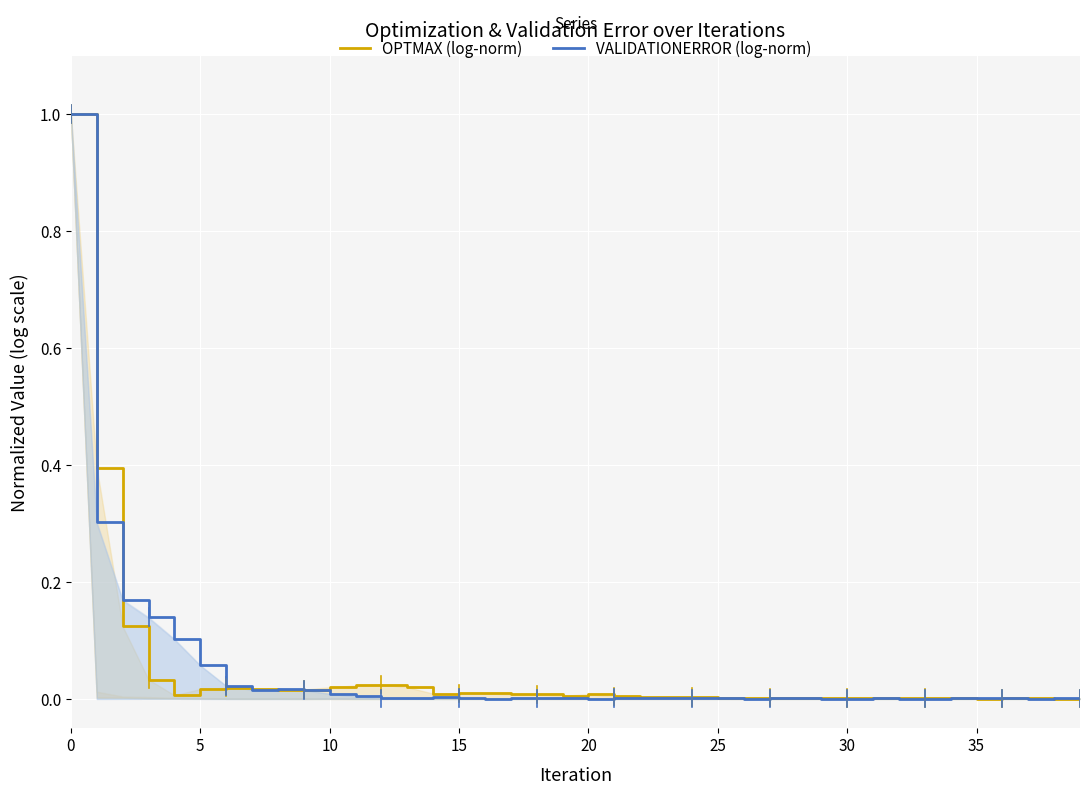

How many lines are shown in the chart?

2